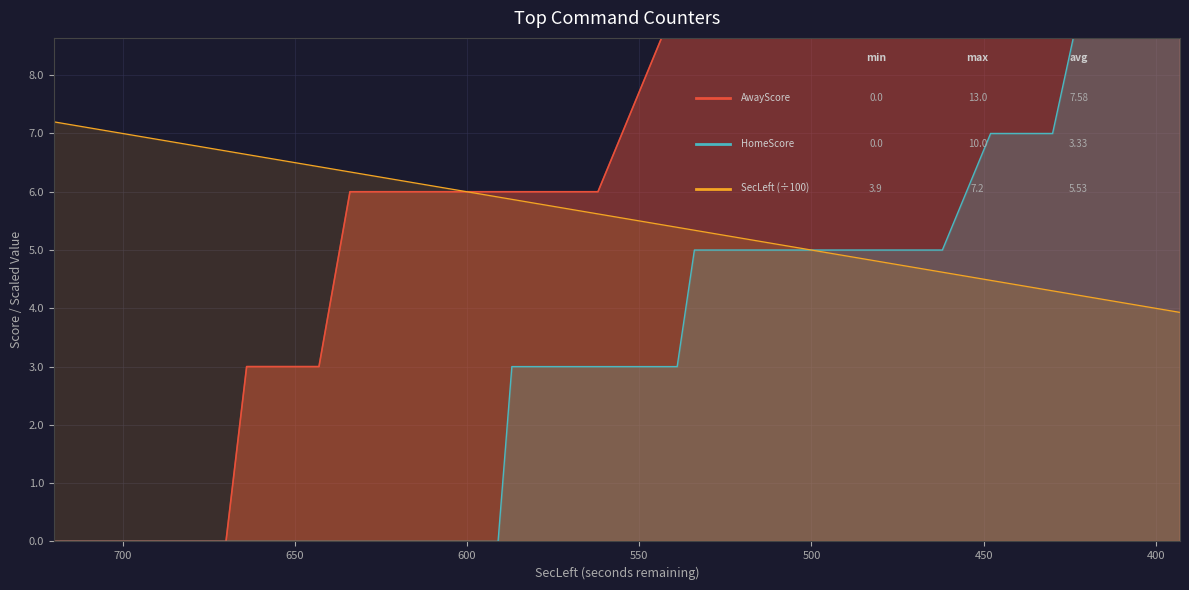

How many intersections are there between SecLeft (÷100) and HomeScore?

1